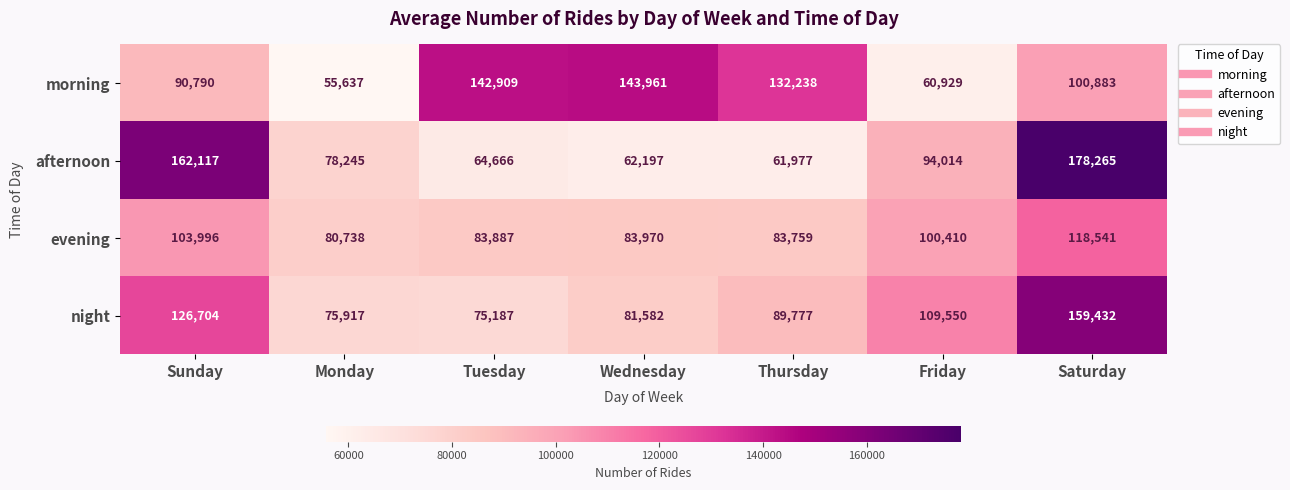

At Tuesday, list the series in order from smallest to largest.

afternoon, night, evening, morning